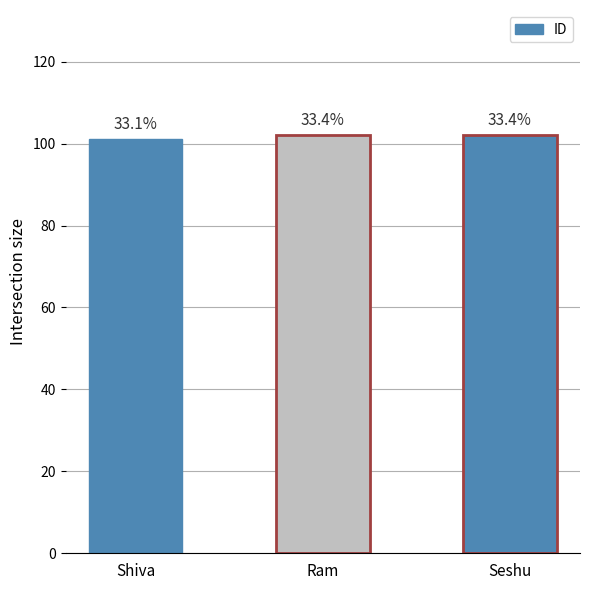

The value at Shiva is 131. True or false?

False